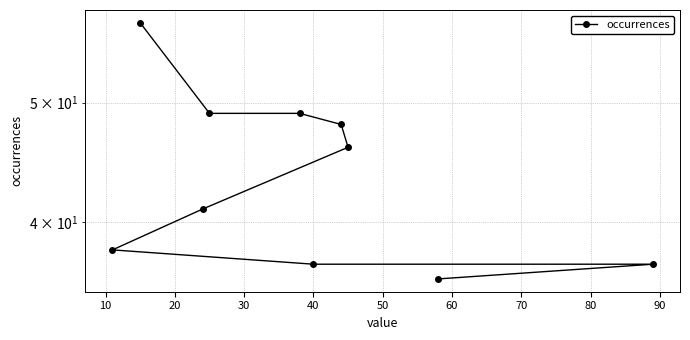

How many values are below 46?

5